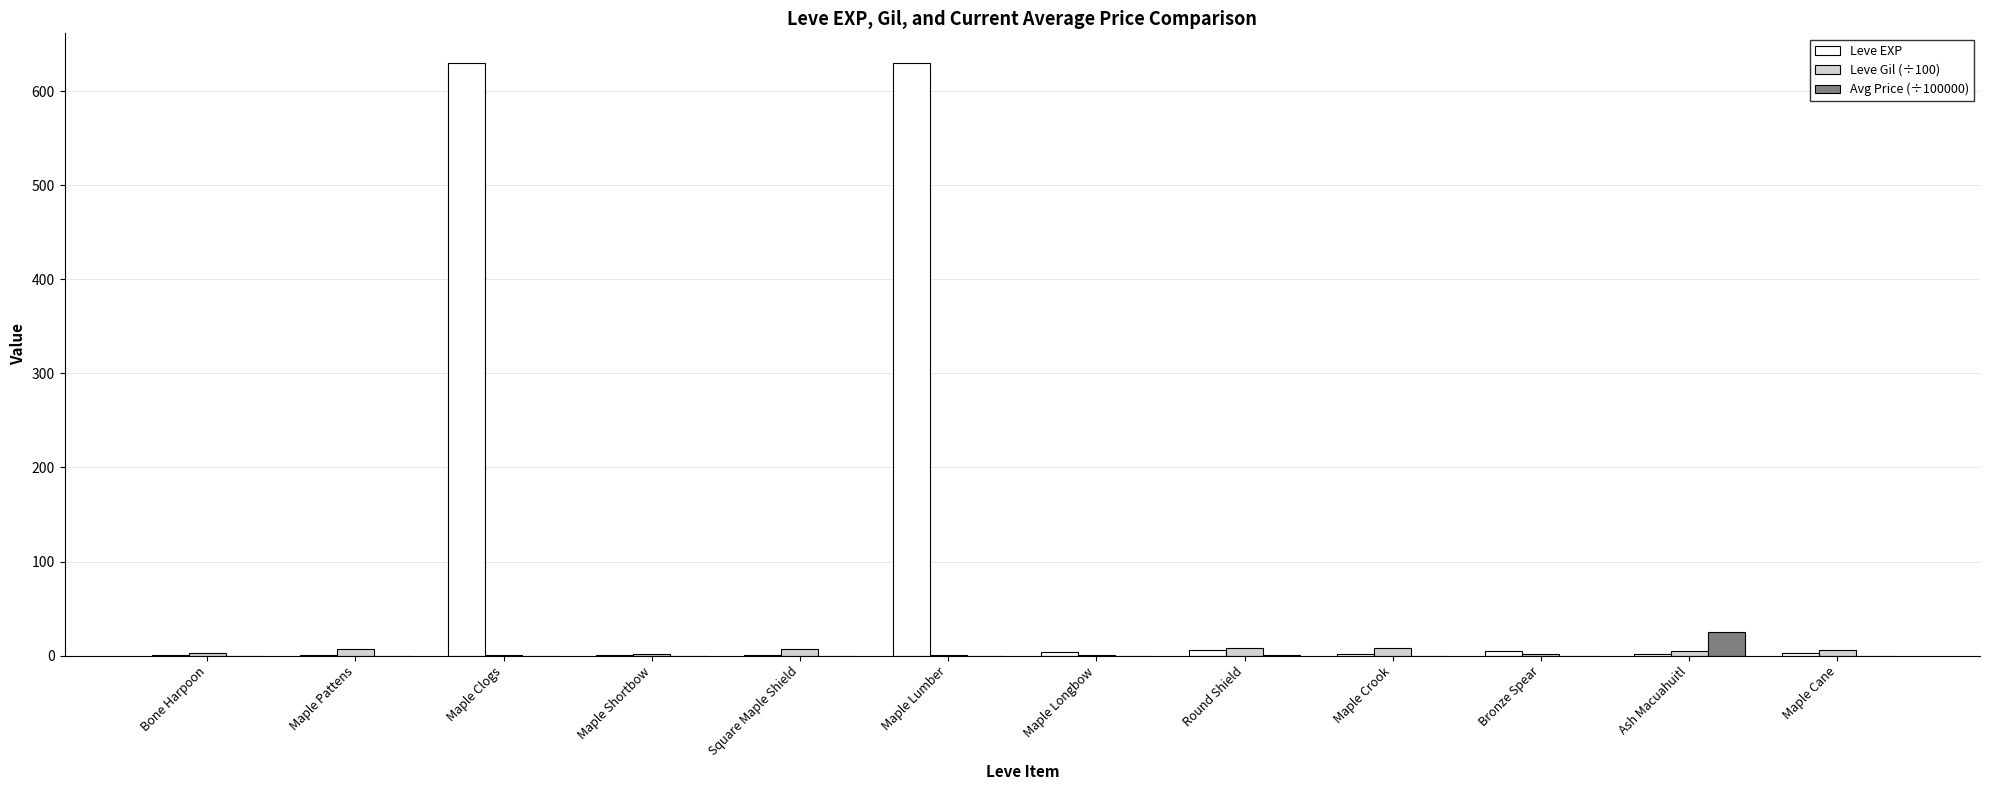

Which series has the largest total across all categories?

Leve EXP